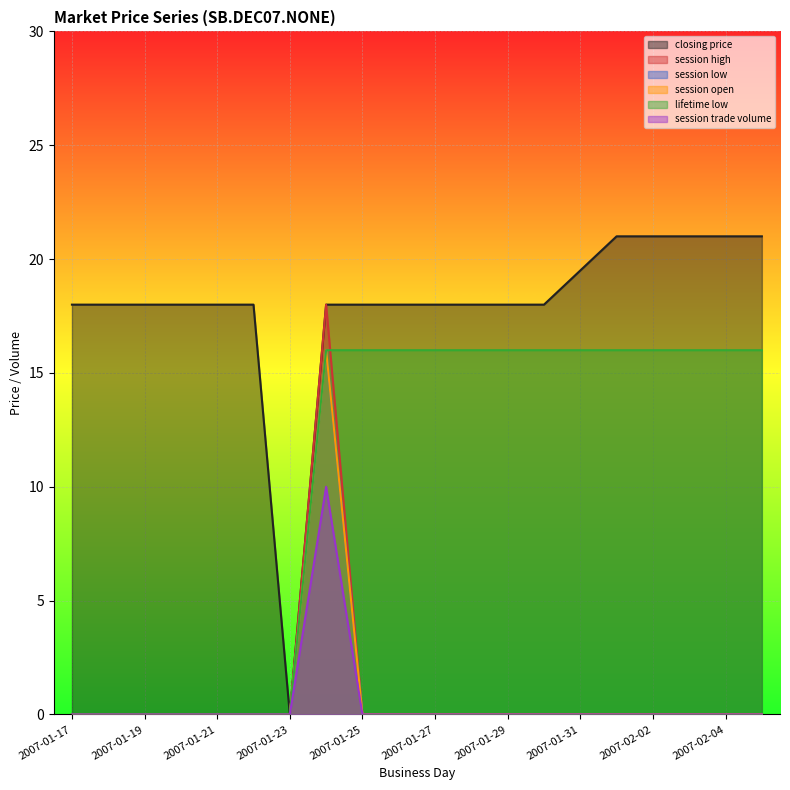

Count the number of data series in this chart.

6